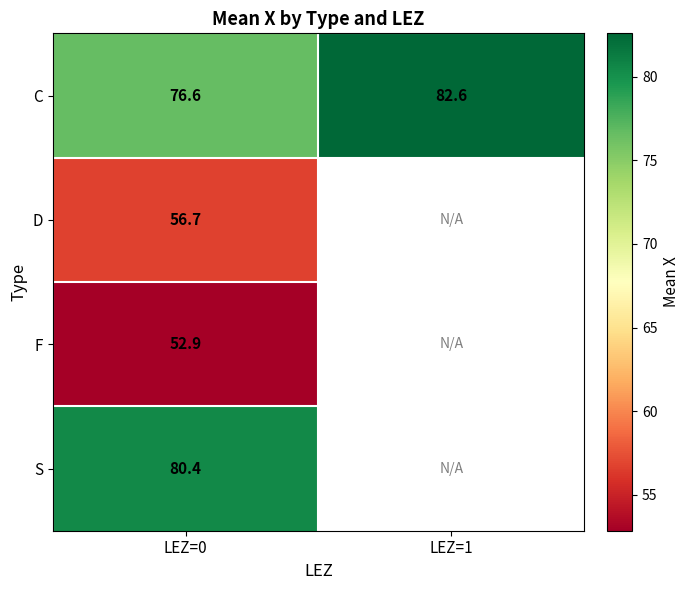

How many series are shown in this chart?

4